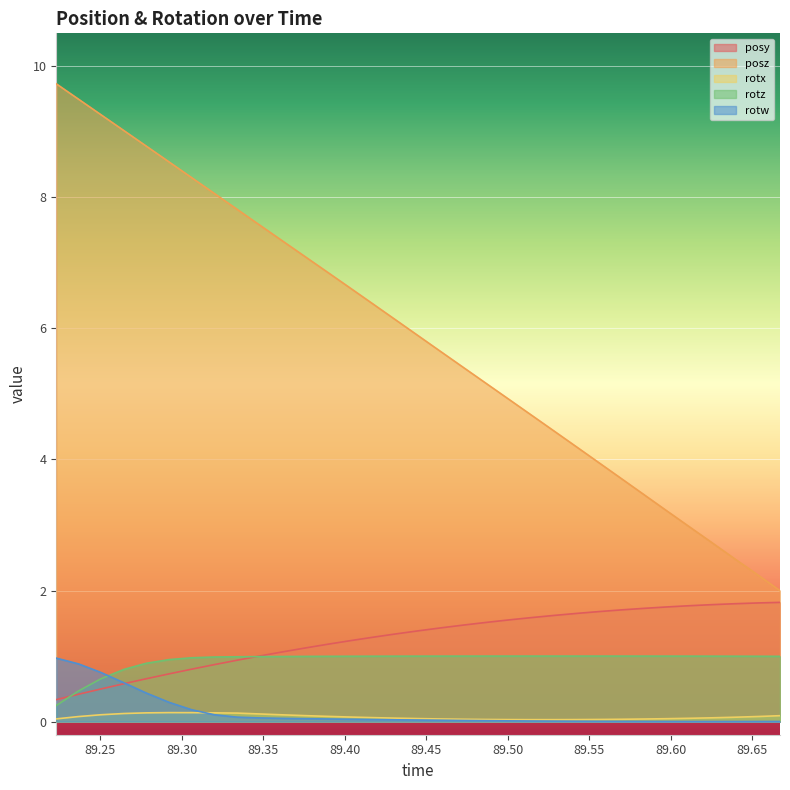

What is the maximum value shown in the chart?

9.7